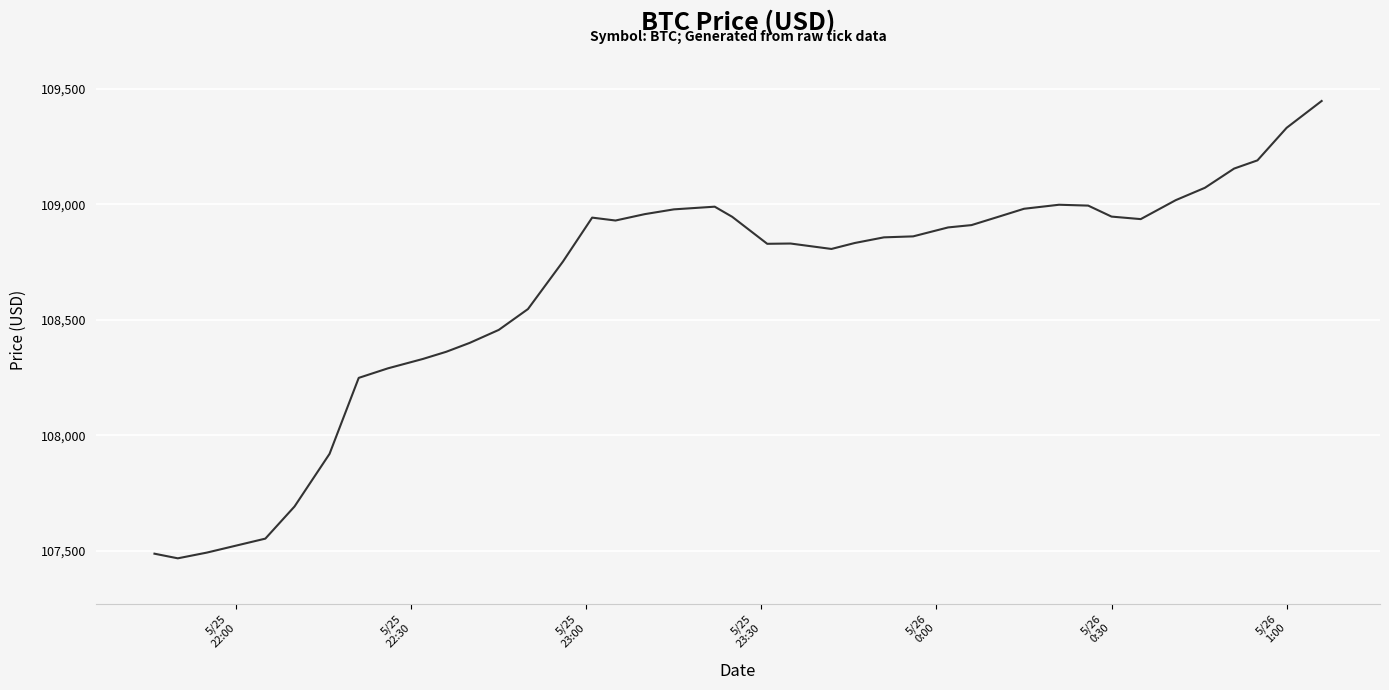

What is the maximum value shown in the chart?

109448.6